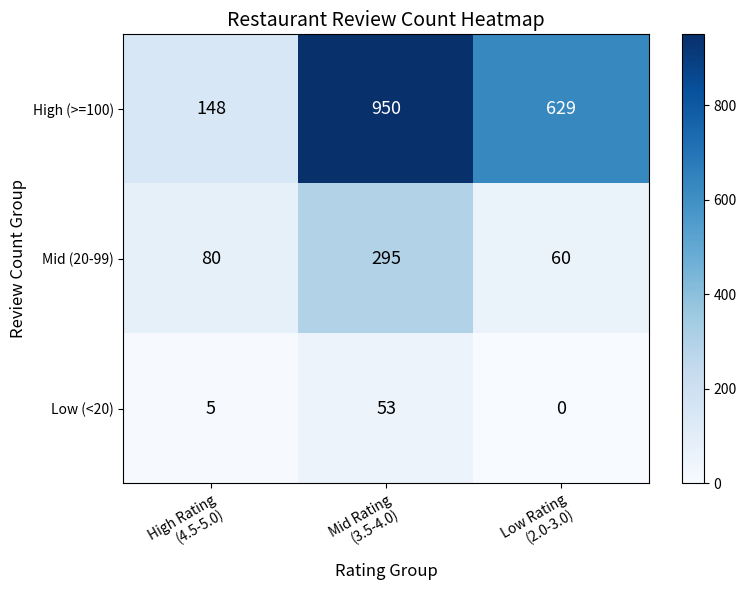

How many High (>=100) values are between 148 and 950?

3